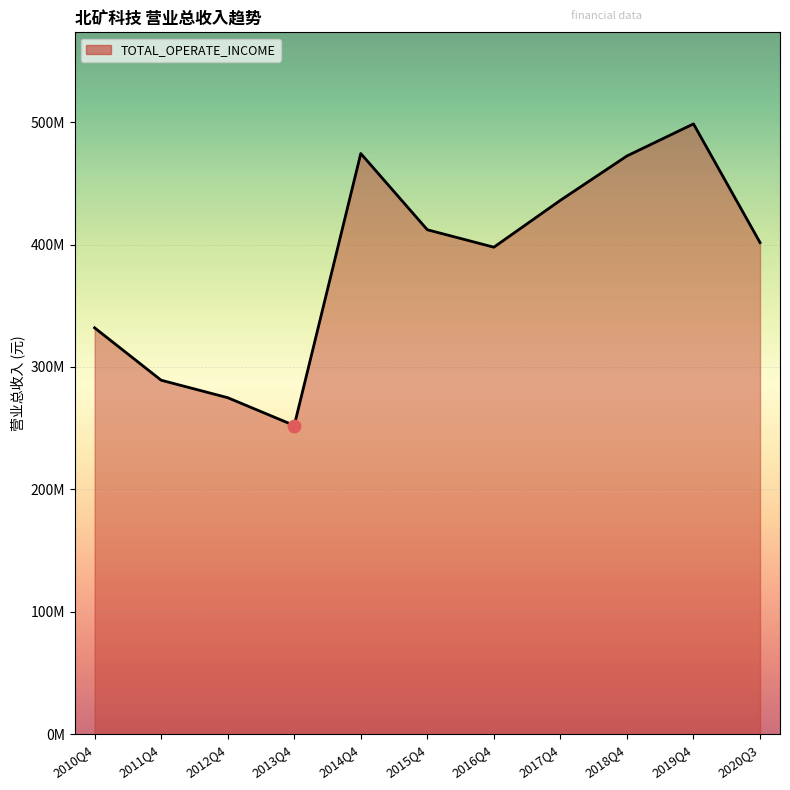

Between 2016Q4 and 2018Q4, which is larger?

2018Q4